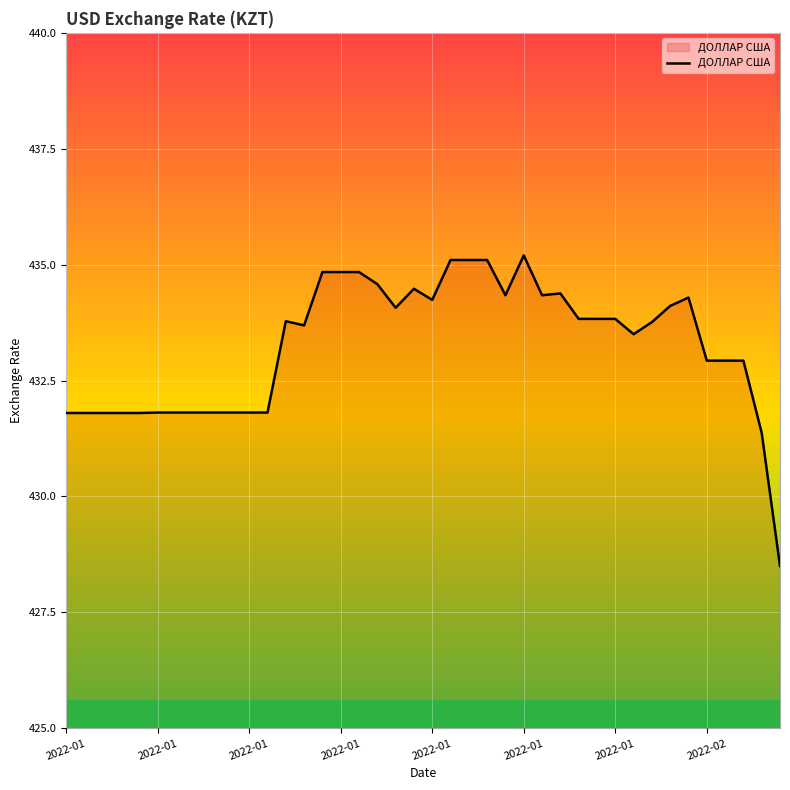

What is the average value?

433.3